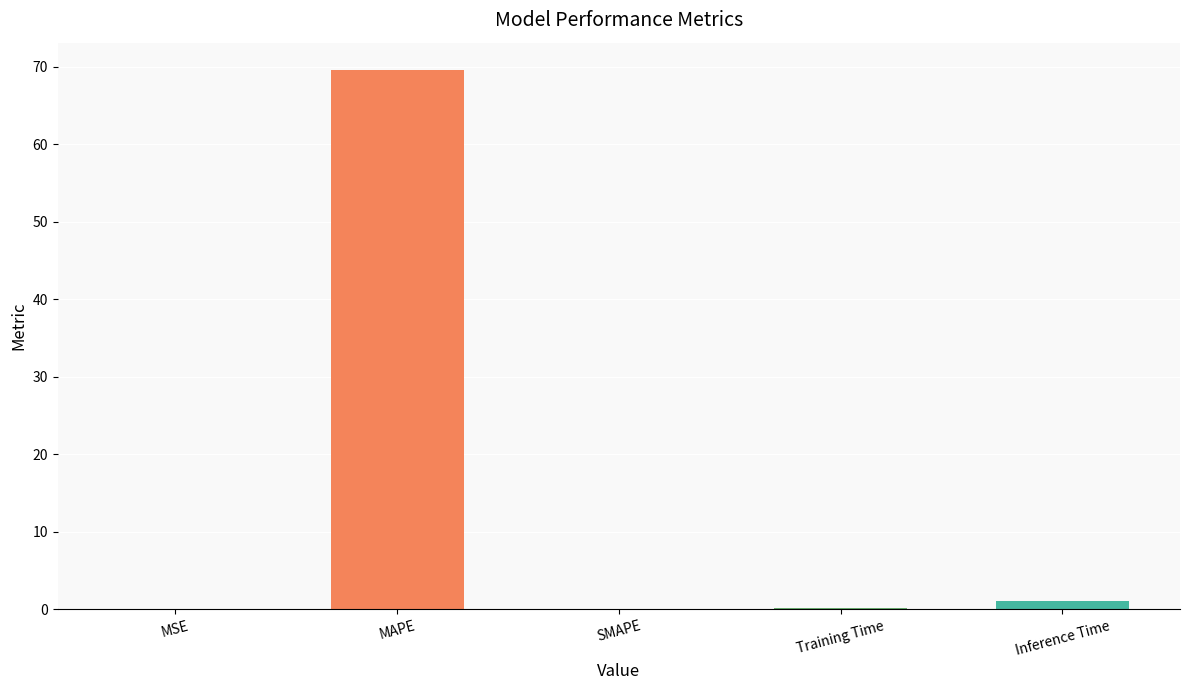

What is the sum of all values?

70.8